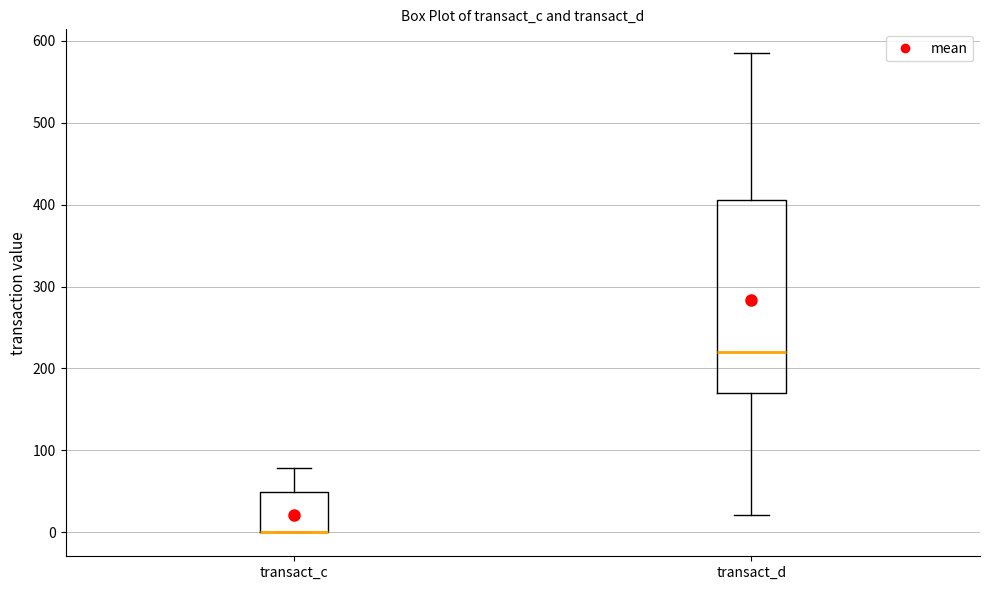

Comparing the boxes themselves (not the whiskers), which one is the tallest?

transact_d